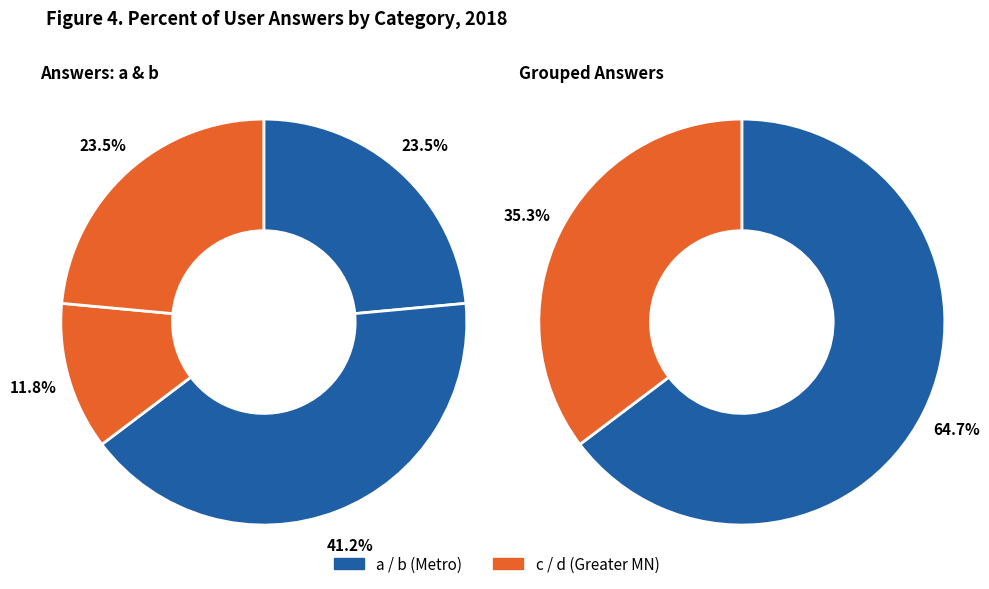

To the nearest percent, what portion does a represent?

24%